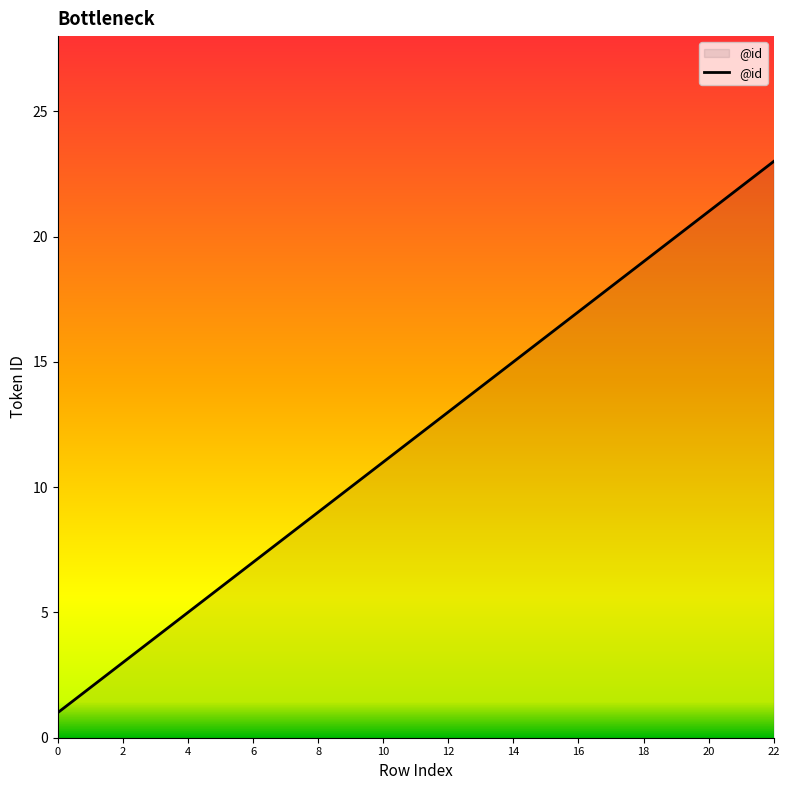

What is the maximum value shown in the chart?

23